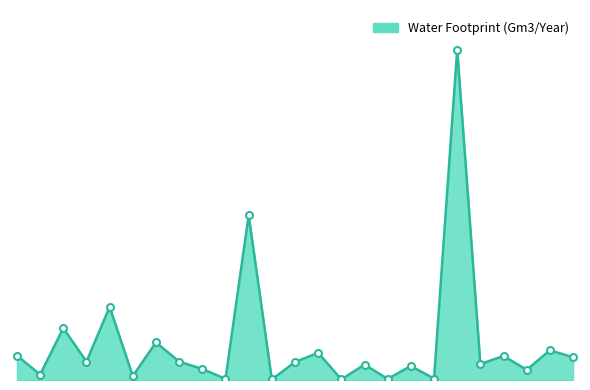

Is this an area chart (filled region under the line)?

Yes